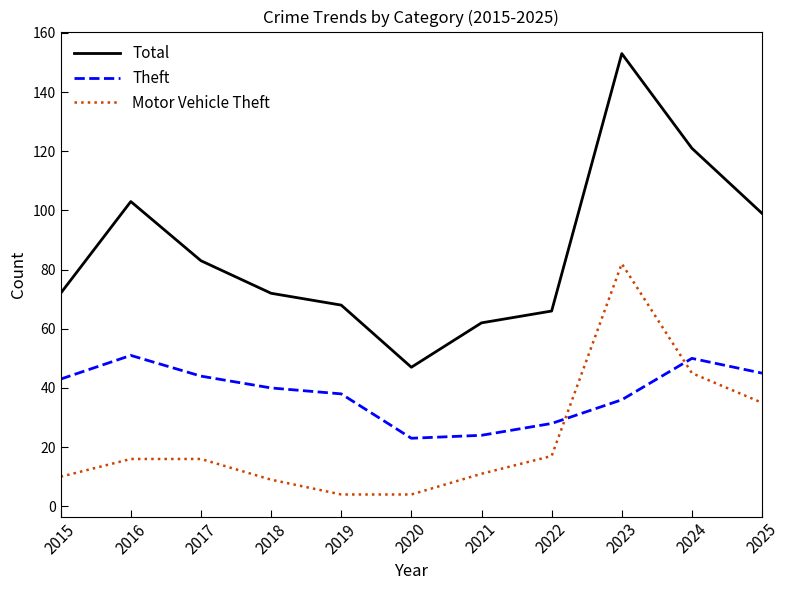

List the series in order of their overall mean, lowest first.

Motor Vehicle Theft, Theft, Total